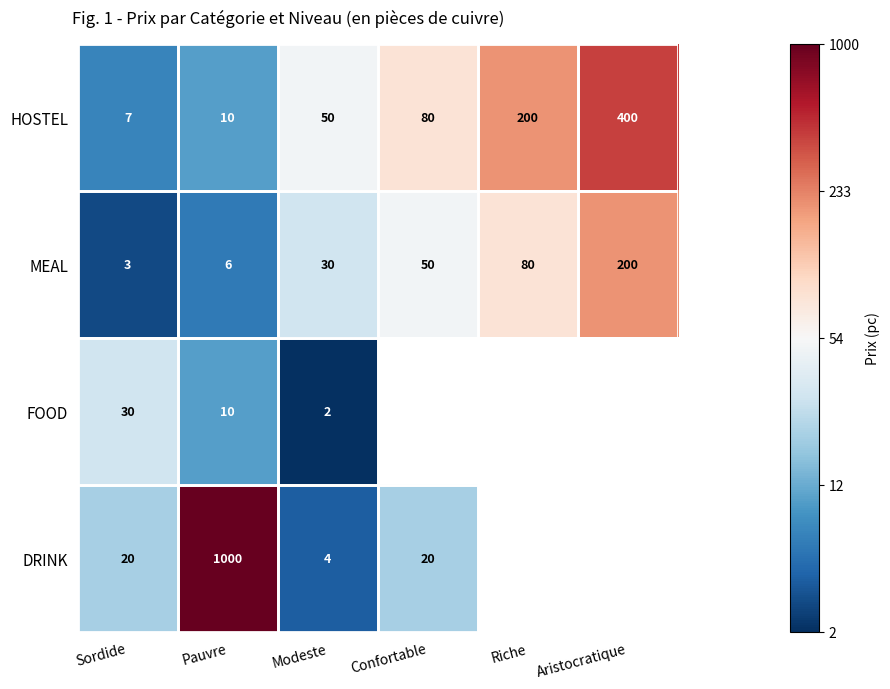

At which label does MEAL reach its peak?

Aristocratique